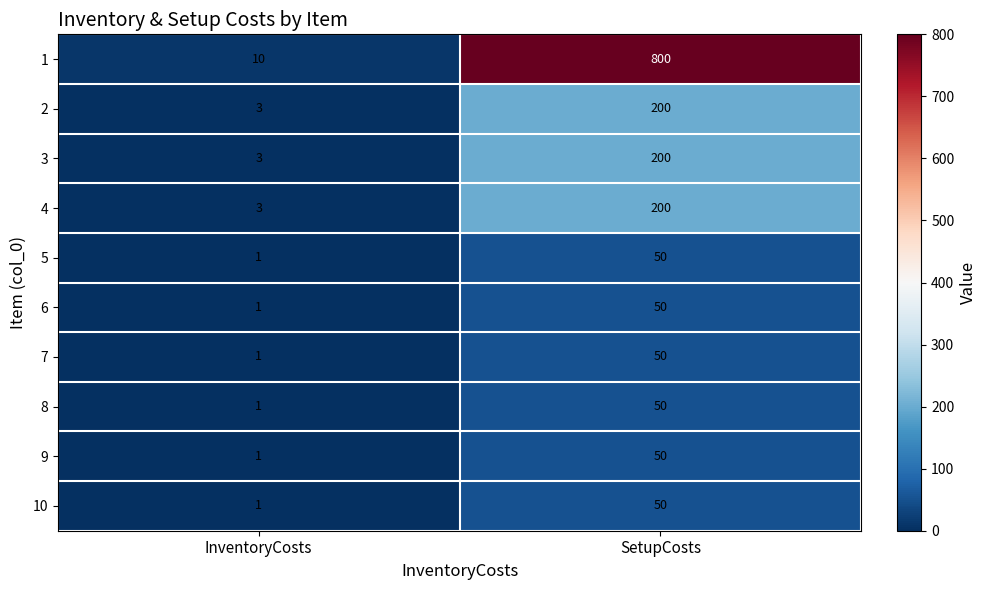

What is the sum of all 9 values?

51